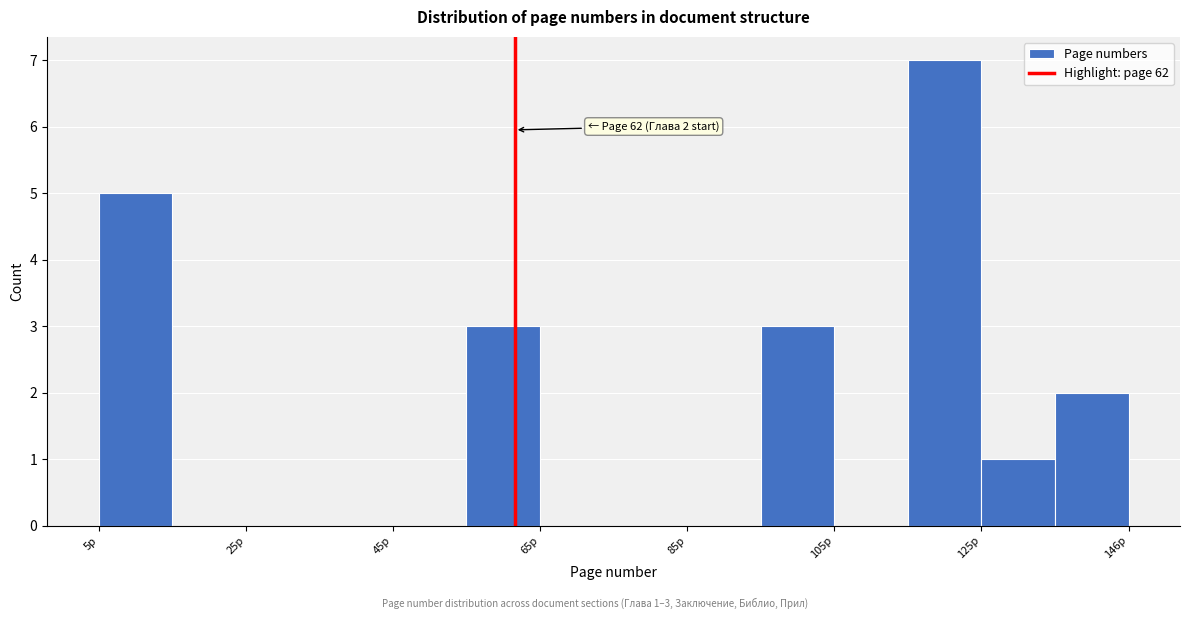

Read against the x-axis, roughly where is the centre of the tallest bar?

120